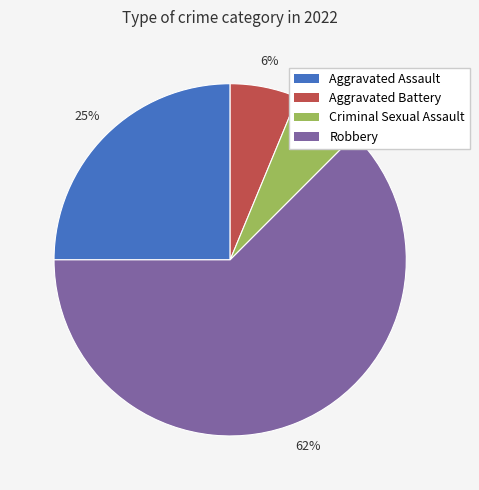

Count the number of slices in the pie.

4